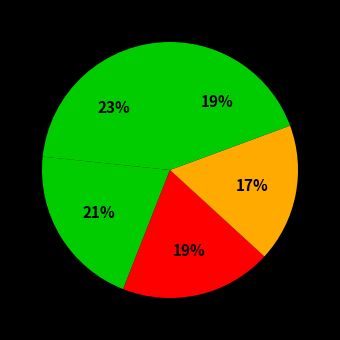

How many slices are in this pie chart?

5